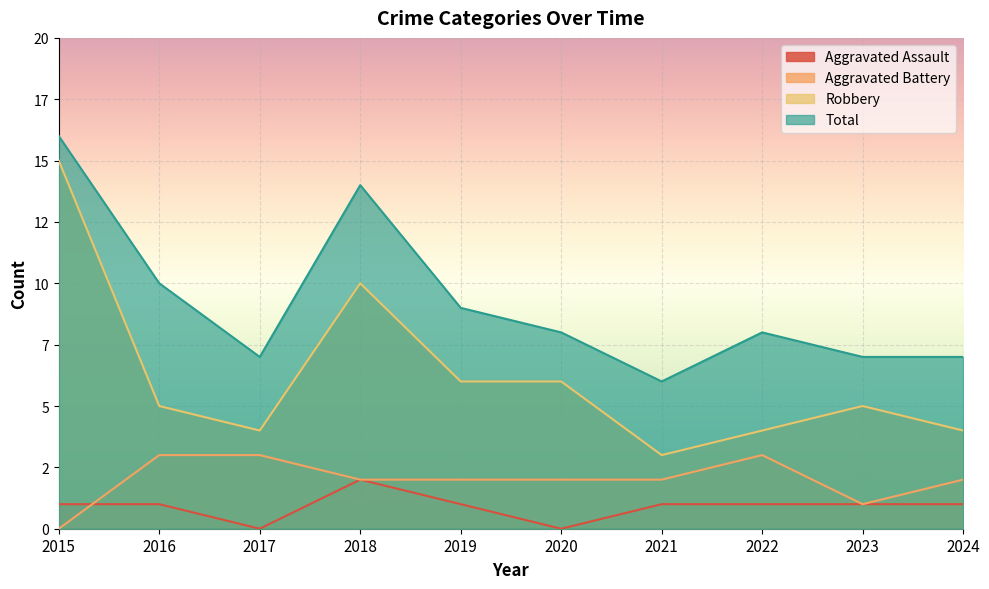

Reading right to left, extract all data points from this chart.

Aggravated Assault: 2024=1	2023=1	2022=1	2021=1	2020=0	2019=1	2018=2	2017=0	2016=1	2015=1
Aggravated Battery: 2024=2	2023=1	2022=3	2021=2	2020=2	2019=2	2018=2	2017=3	2016=3	2015=0
Robbery: 2024=4	2023=5	2022=4	2021=3	2020=6	2019=6	2018=10	2017=4	2016=5	2015=15
Total: 2024=7	2023=7	2022=8	2021=6	2020=8	2019=9	2018=14	2017=7	2016=10	2015=16